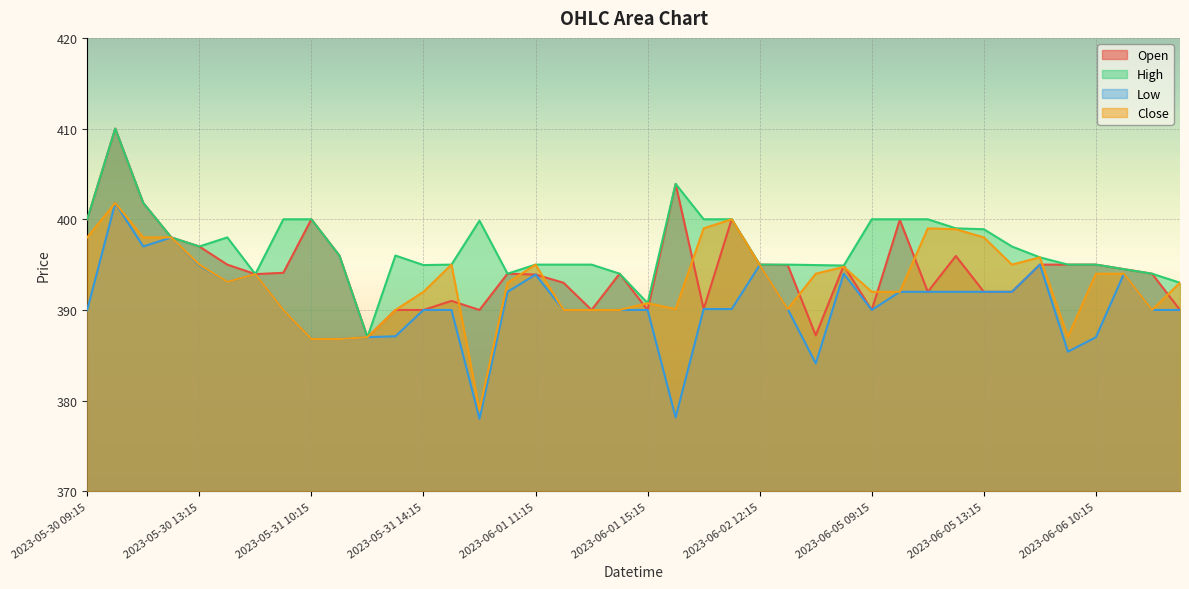

Reading left to right, extract all data points from this chart.

Open: 400.0	410.0	401.8	398.0	397.0	395.0	393.9	394.1	400.0	396.0	387.0	390.0	390.0	391.0	390.0	394.0	393.9	393.0	390.0	394.0	390.0	403.9	390.1	400.0	395.0	394.9	387.2	394.9	390.0	399.9	392.0	395.9	392.0	392.0	395.0	395.0	395.0	394.5	394.0	390.0
High: 400.0	410.0	401.8	398.0	397.0	398.0	393.9	400.0	400.0	396.0	387.0	396.0	394.9	395.0	399.9	394.0	395.0	395.0	395.0	394.0	390.8	403.9	400.0	400.0	395.0	395.0	394.9	394.9	400.0	400.0	400.0	399.0	398.9	397.0	395.8	395.0	395.0	394.5	394.0	393.0
Low: 390.0	401.8	397.0	398.0	394.9	393.1	393.9	390.0	386.8	386.8	387.0	387.1	390.0	390.0	378.0	392.0	393.9	390.0	390.0	390.0	390.0	378.1	390.1	390.1	394.9	390.1	384.1	394.0	390.0	392.0	392.0	392.0	392.0	392.0	395.0	385.4	387.0	394.0	390.0	390.0
Close: 398.0	401.8	398.0	398.0	395.0	393.1	393.9	390.0	386.8	386.8	387.0	390.0	392.0	395.0	379.0	393.0	395.0	390.0	390.0	390.0	390.8	390.1	399.0	400.0	394.9	390.1	394.0	394.8	392.0	392.0	399.0	398.9	398.0	395.0	395.8	387.1	394.0	394.0	390.0	393.0